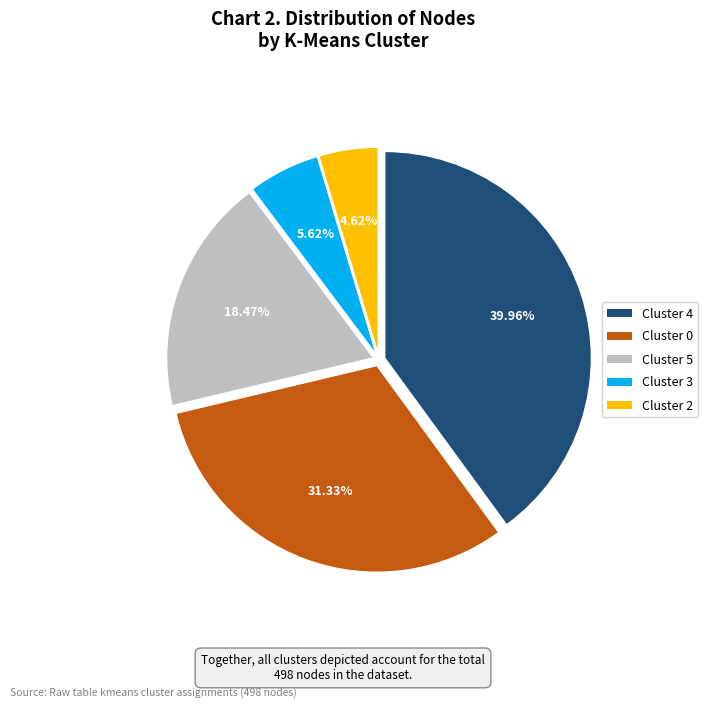

Does any single category account for the majority?

No